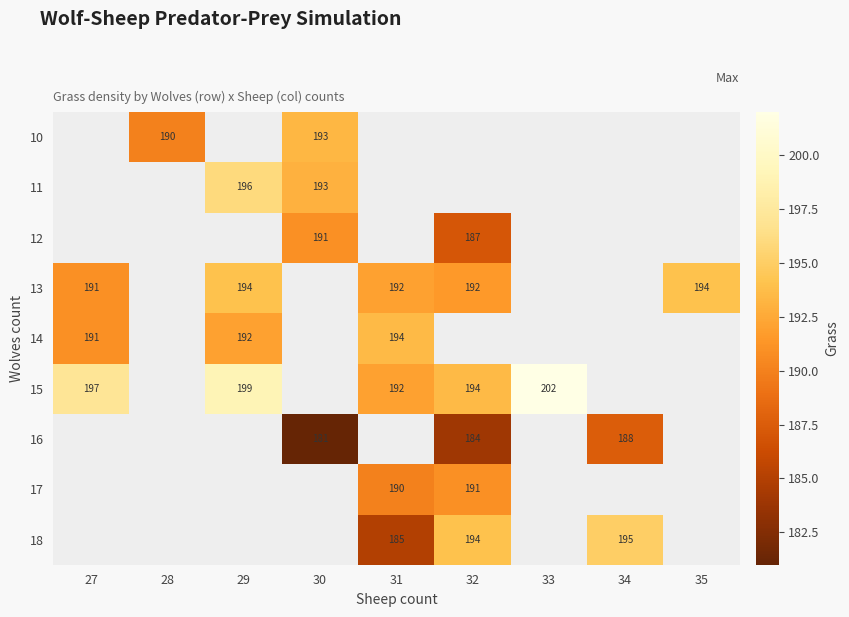

The value of 16 at 30 is 181. True or false?

True